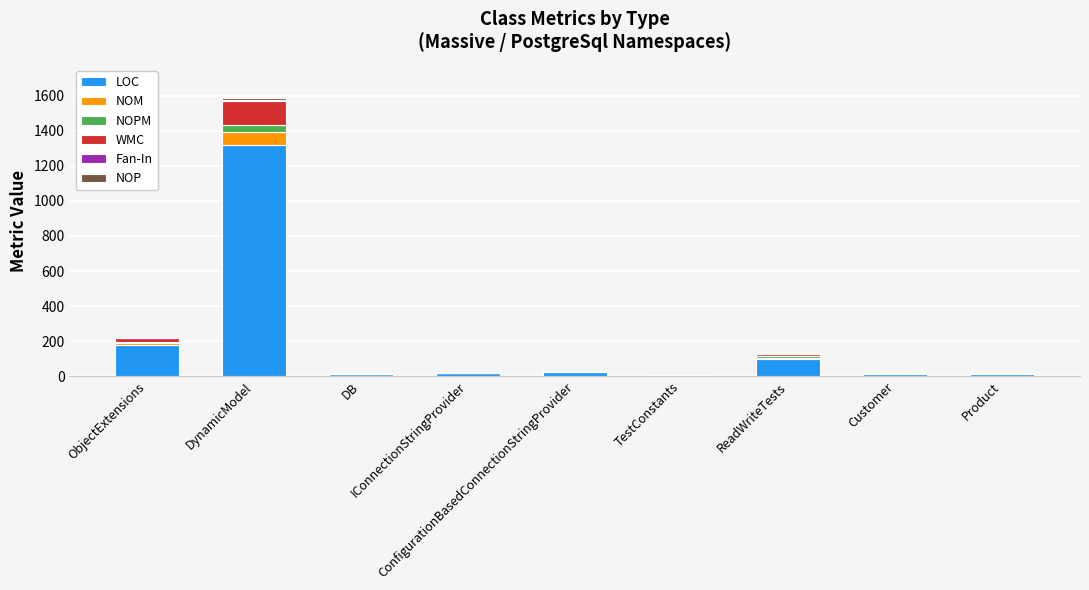

What is the average value of the NOP series?

1